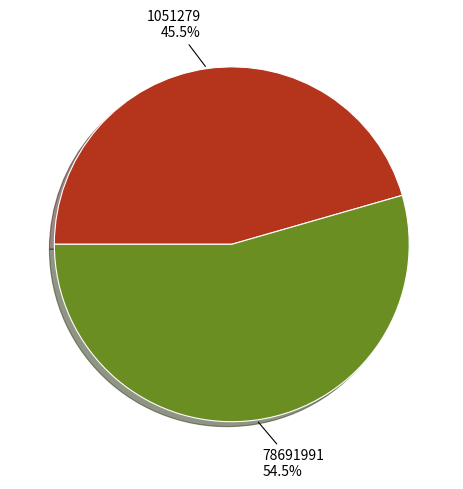

How many slices are in this pie chart?

2